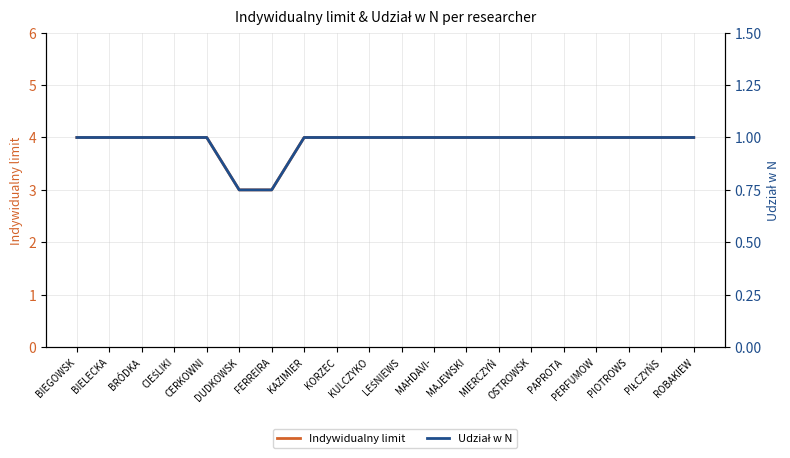

Reading left to right, list all the values displayed in this chart.

Indywidualny limit: BIEGOWSK=4.0	BIELECKA=4.0	BRÓDKA=4.0	CIEŚLIKI=4.0	CERKOWNI=4.0	DUDKOWSK=3.0	FERREIRA=3.0	KAZIMIER=4.0	KORZEC=4.0	KULCZYKO=4.0	LEŚNIEWS=4.0	MAHDAVI-=4.0	MAJEWSKI=4.0	MIERCZYŃ=4.0	OSTROWSK=4.0	PAPROTA=4.0	PERFUMOW=4.0	PIOTROWS=4.0	PIŁCZYŃS=4.0	ROBAKIEW=4.0
Udział w N: BIEGOWSK=1.0	BIELECKA=1.0	BRÓDKA=1.0	CIEŚLIKI=1.0	CERKOWNI=1.0	DUDKOWSK=0.8	FERREIRA=0.8	KAZIMIER=1.0	KORZEC=1.0	KULCZYKO=1.0	LEŚNIEWS=1.0	MAHDAVI-=1.0	MAJEWSKI=1.0	MIERCZYŃ=1.0	OSTROWSK=1.0	PAPROTA=1.0	PERFUMOW=1.0	PIOTROWS=1.0	PIŁCZYŃS=1.0	ROBAKIEW=1.0